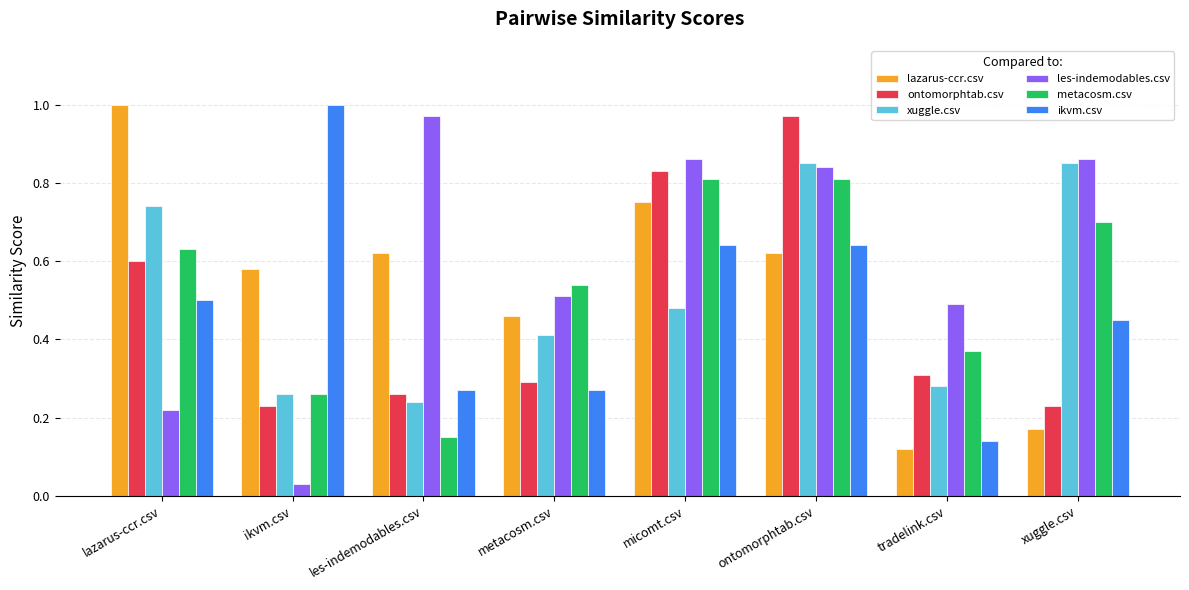

At which category is the sum across all series the highest?

ontomorphtab.csv